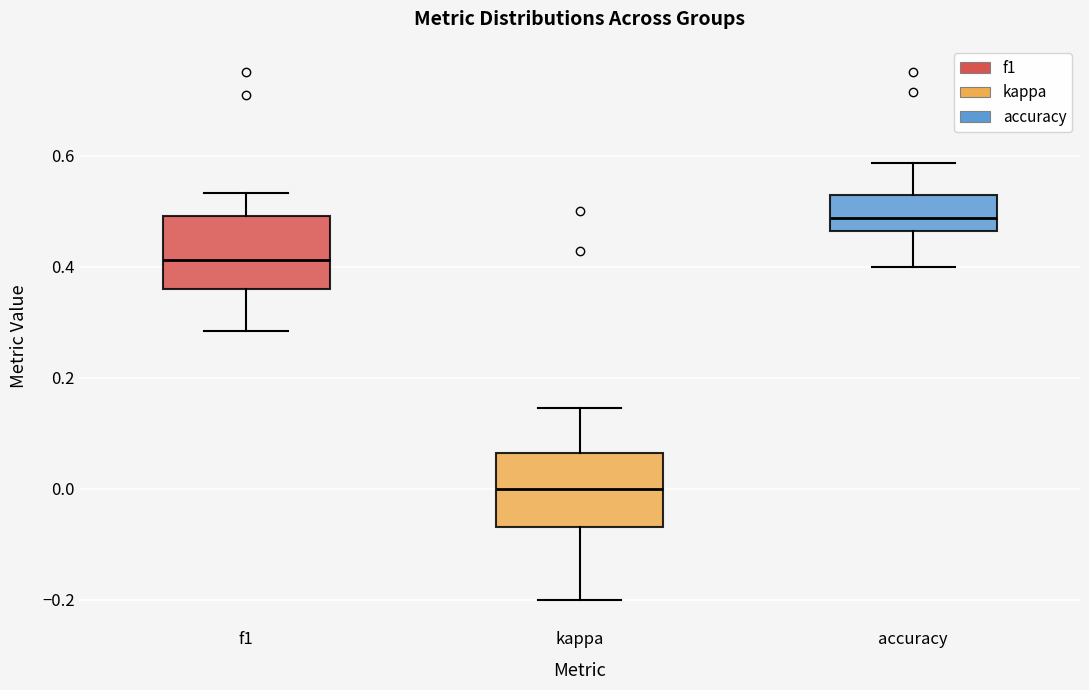

Reading left to right, transcribe this box plot: for each box, give where its median line is, the range the box spans, and where its two whiskers end, as read against the y-axis. The values are not printed on the chart, so give them approximately, as read against the axis.

f1: median 0.42, box 0.36 to 0.50, whiskers 0.28 to 0.54
kappa: median 0.00, box -0.06 to 0.06, whiskers -0.20 to 0.14
accuracy: median 0.48, box 0.46 to 0.52, whiskers 0.40 to 0.58